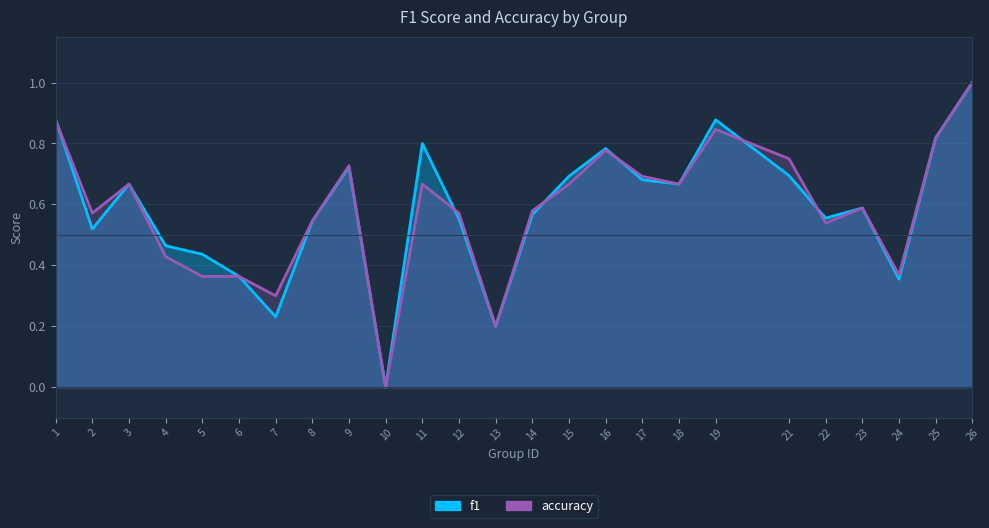

List the series in order of their overall mean, lowest first.

accuracy, f1